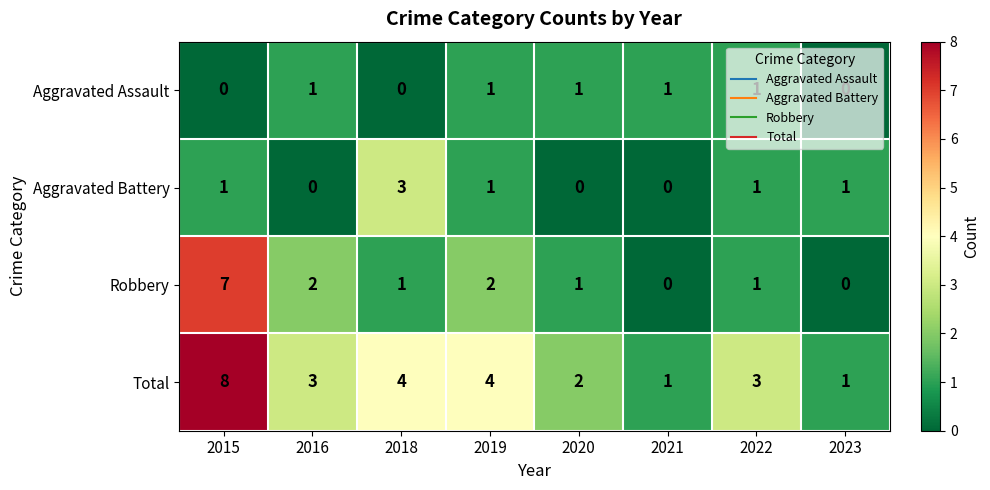

Rank the series by their maximum value, from highest to lowest.

Total, Robbery, Aggravated Battery, Aggravated Assault